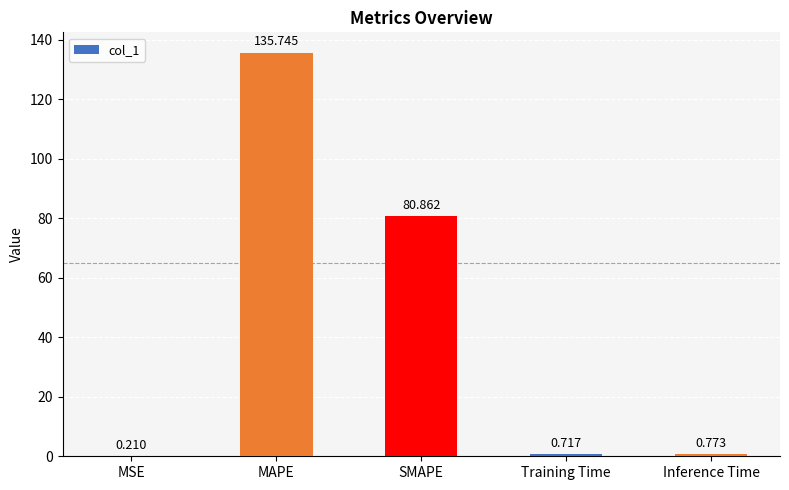

How many series are shown in this chart?

1